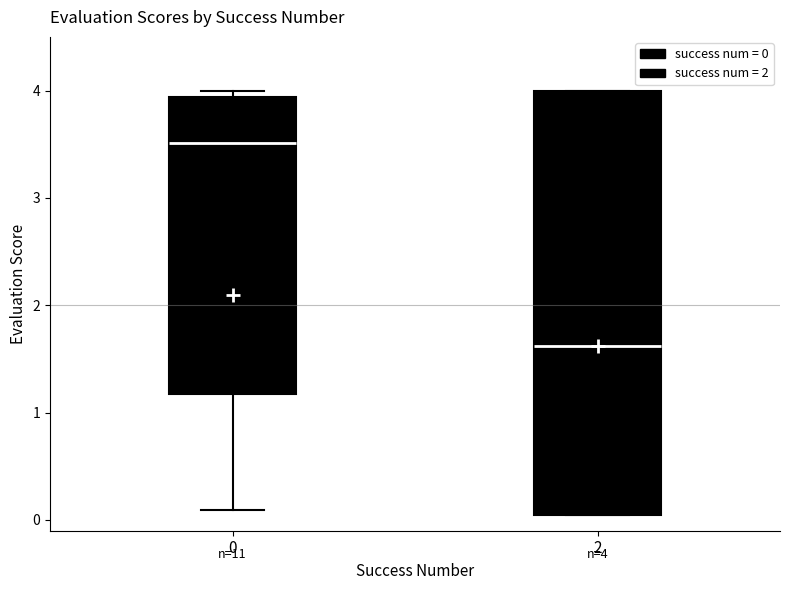

Which box is the tallest, from its lower edge to its upper edge?

2